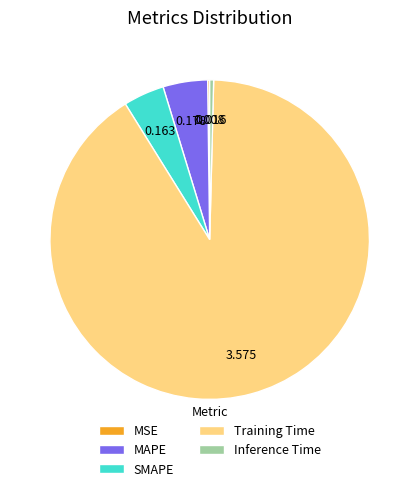

Is SMAPE the majority of the pie?

No